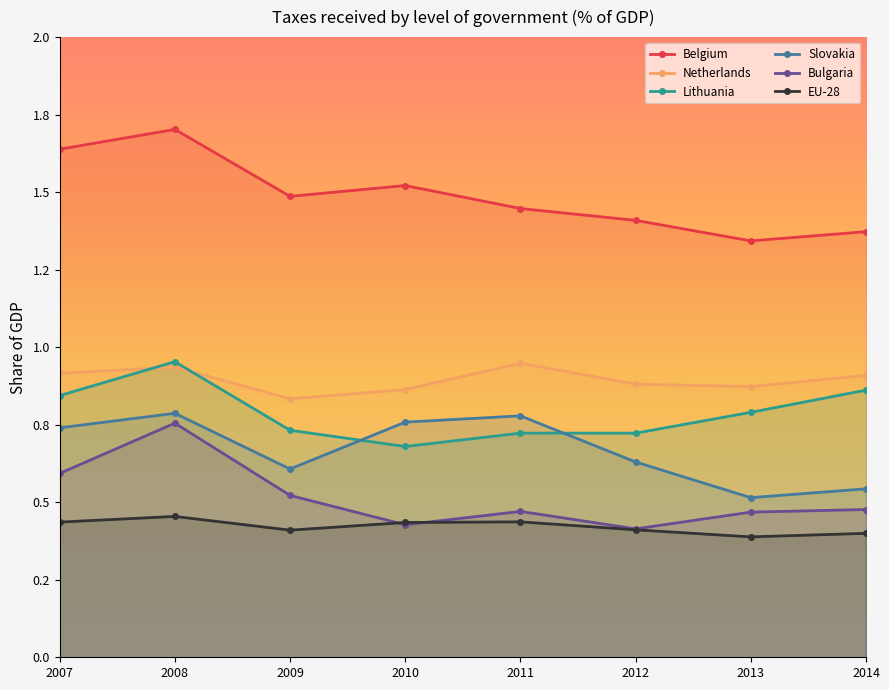

What is the approximate value of Netherlands at 2014?

0.9